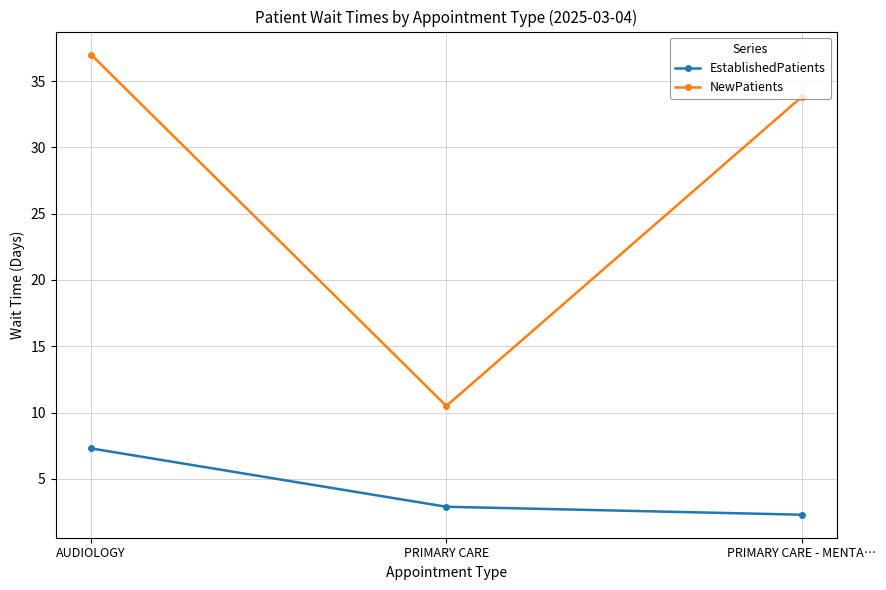

Which series has the largest range (max minus min)?

NewPatients